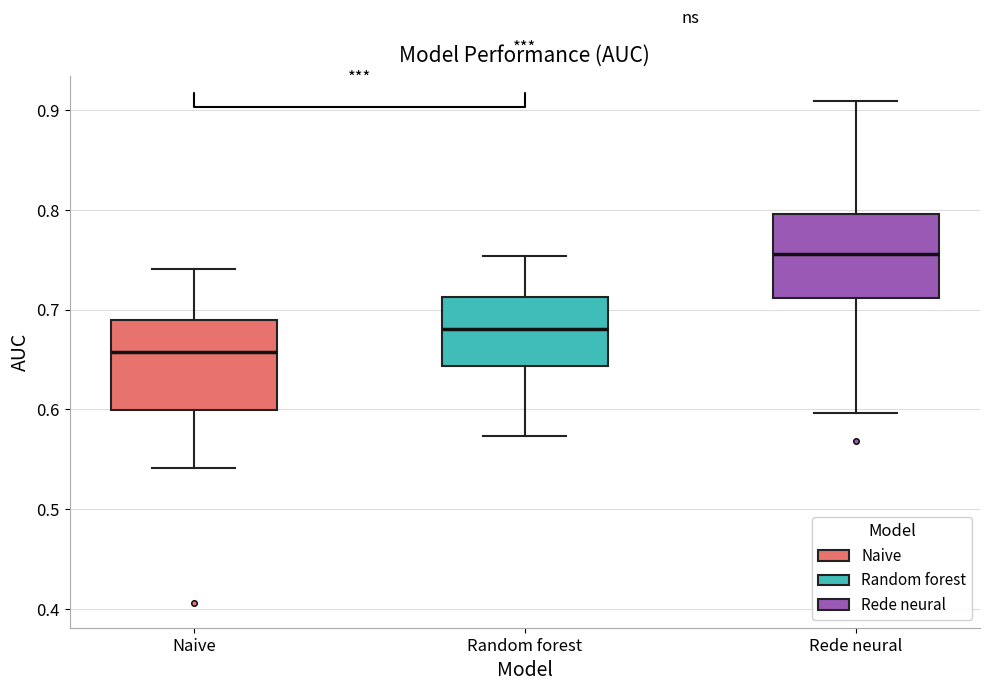

Where does the lower whisker of the box for Rede neural end on the y-axis? The values are not printed on the chart, so give them approximately, as read against the axis.

0.60